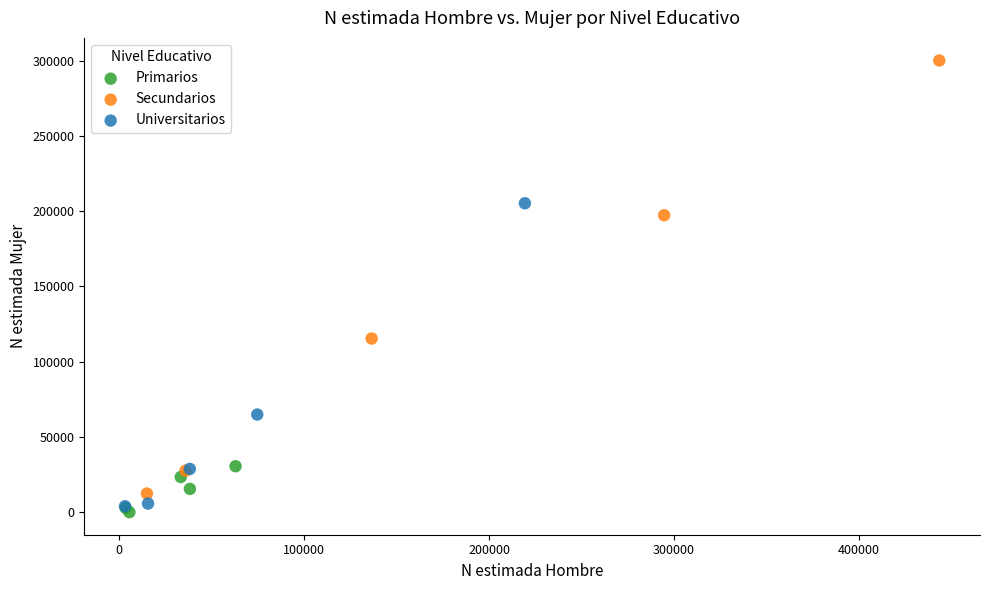

What are all the series names shown in the legend?

Primarios, Secundarios, Universitarios